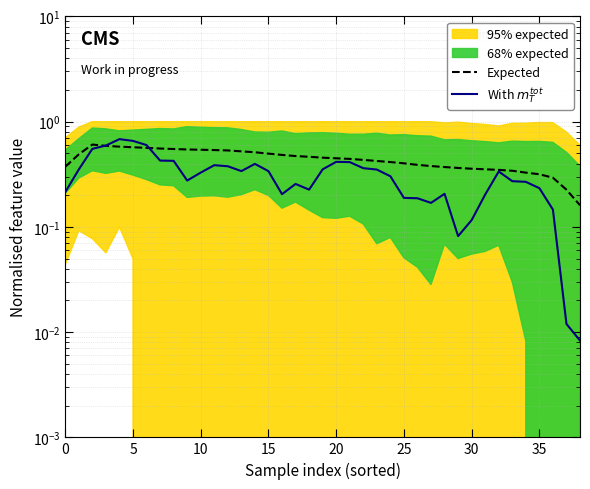

What is the sum of all Expected values?

17.2